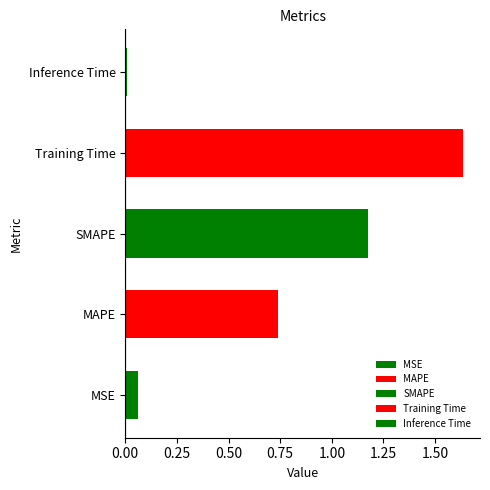

What is the label of the 3rd bar from the right?

SMAPE